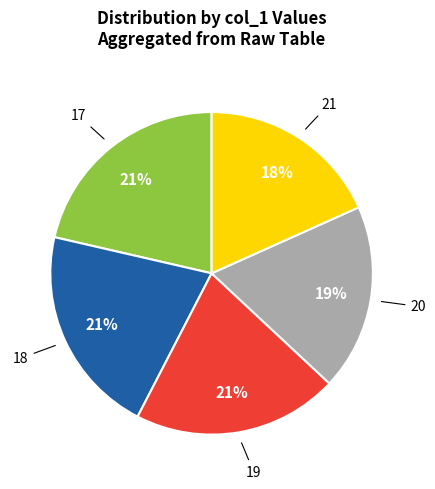

To the nearest percent, what is the combined percentage of 20 and 18?

40%